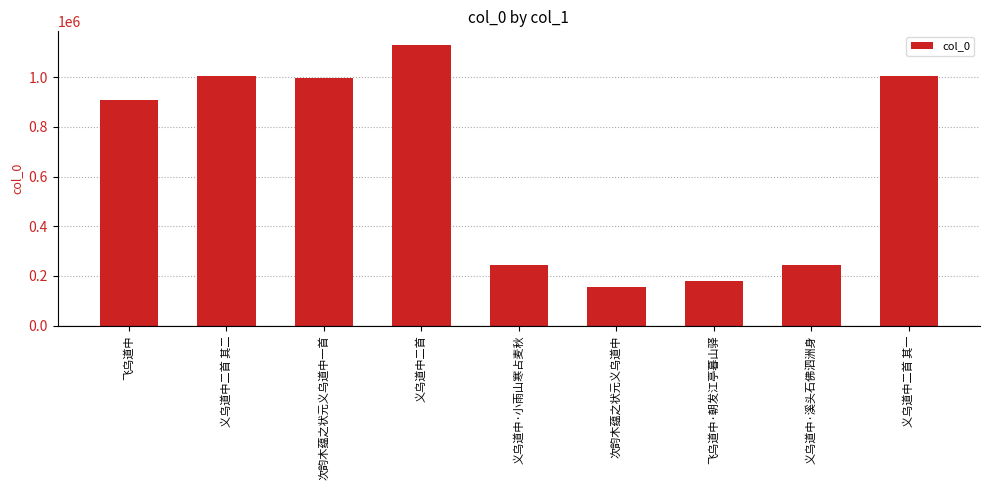

True or false: the data shows 242672 at 义乌道中·溪头石佛泗洲身.

True